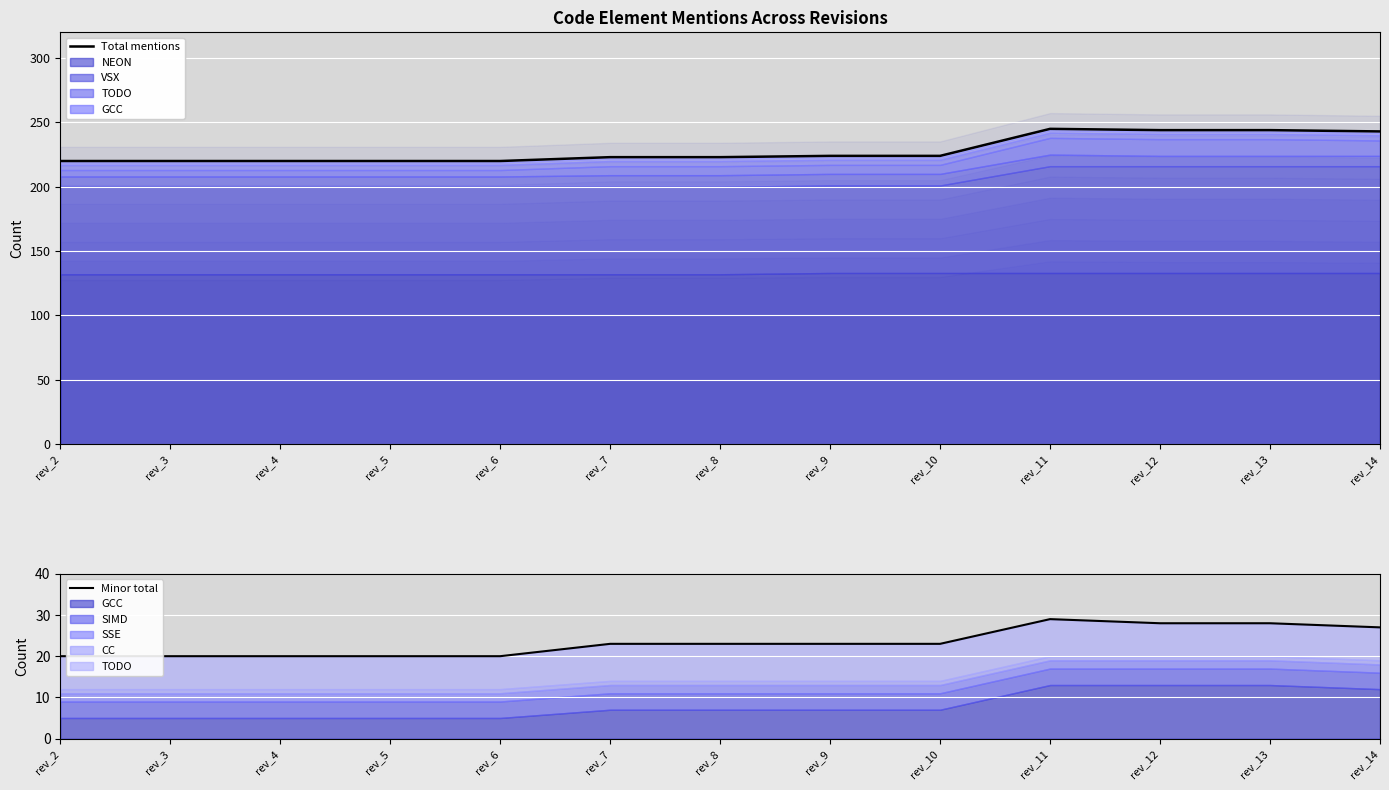

True or false: Total mentions and Minor total intersect in this chart.

False